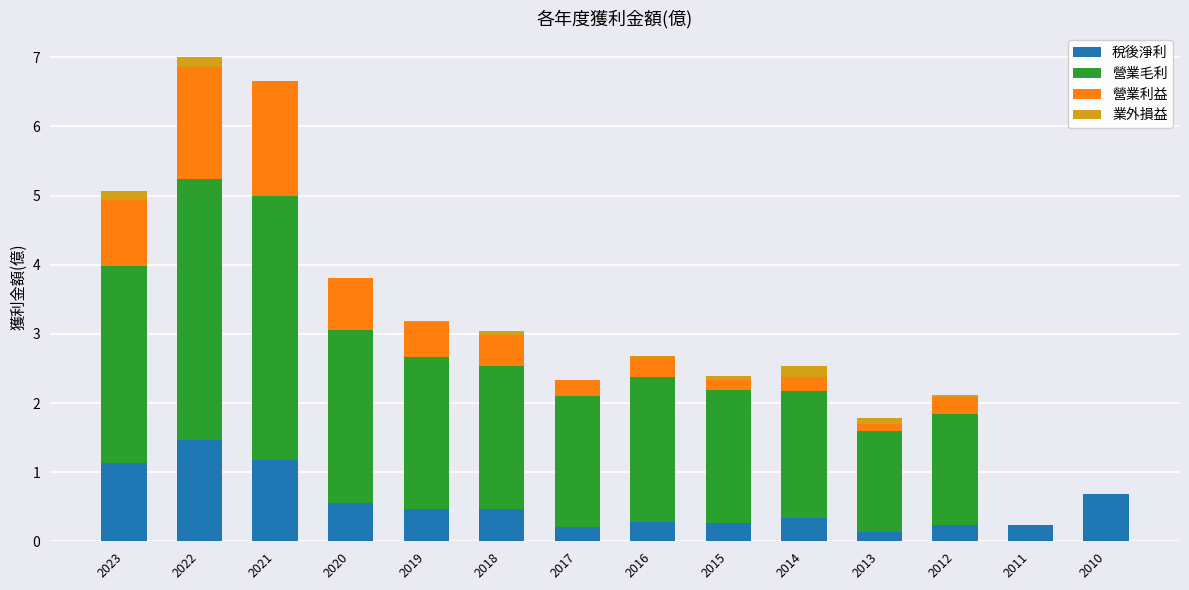

How many data points does each series have?

14